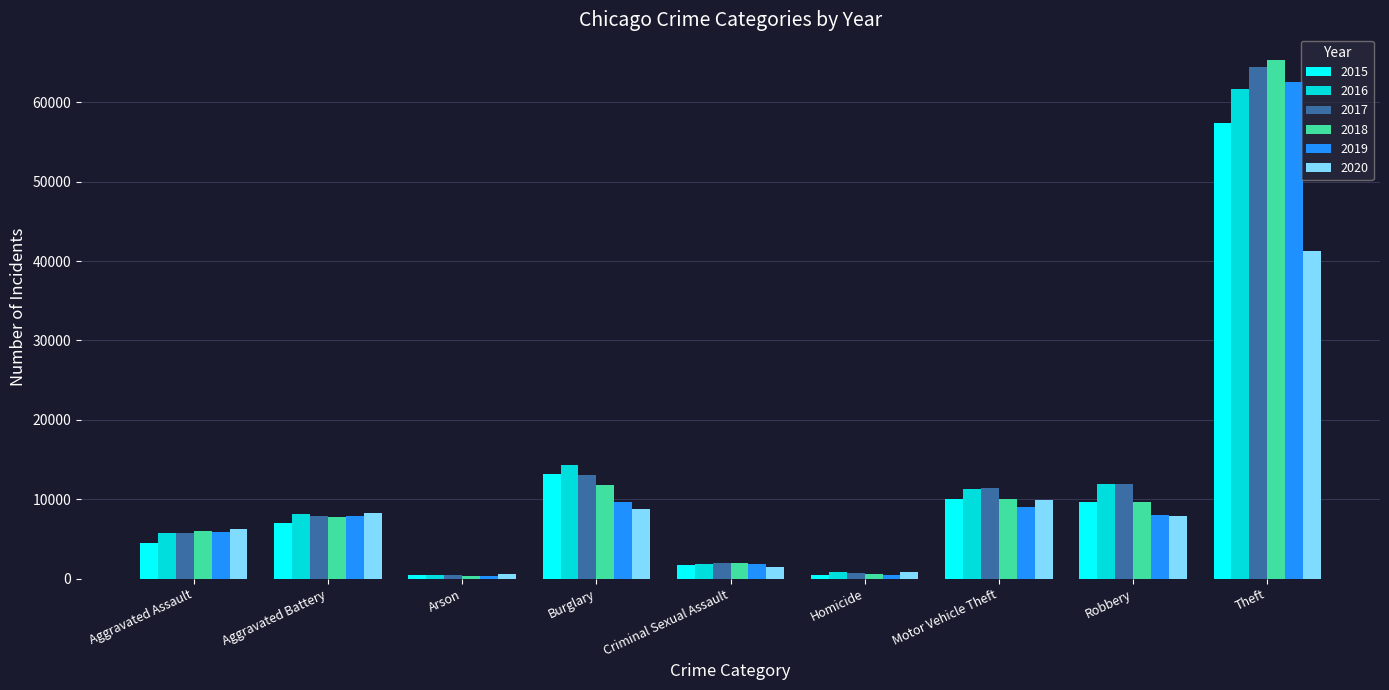

What is the difference between the maximum and minimum values in the 2016 series?

61106